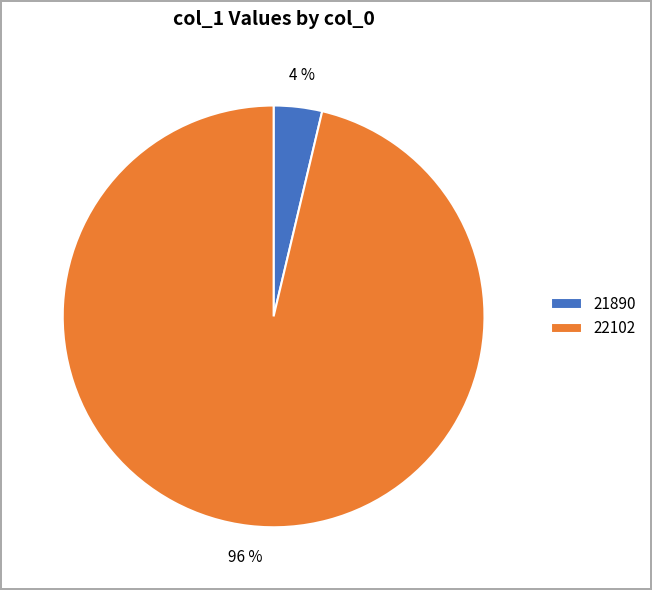

To the nearest percent, what portion does 21890 represent?

4%